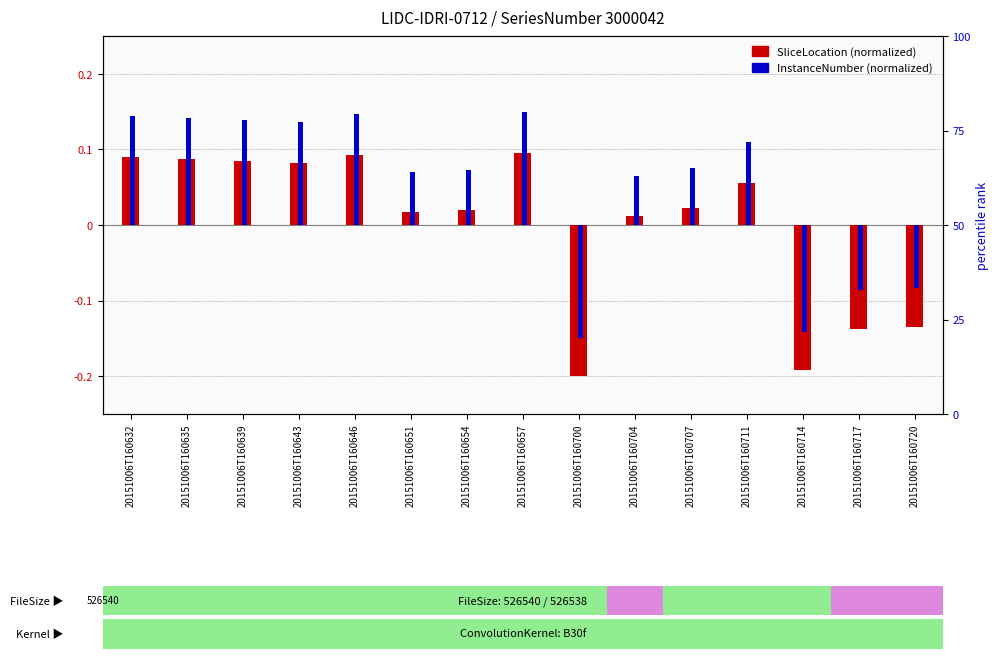

How many values in the InstanceNumber (normalized) series exceed 0?

11